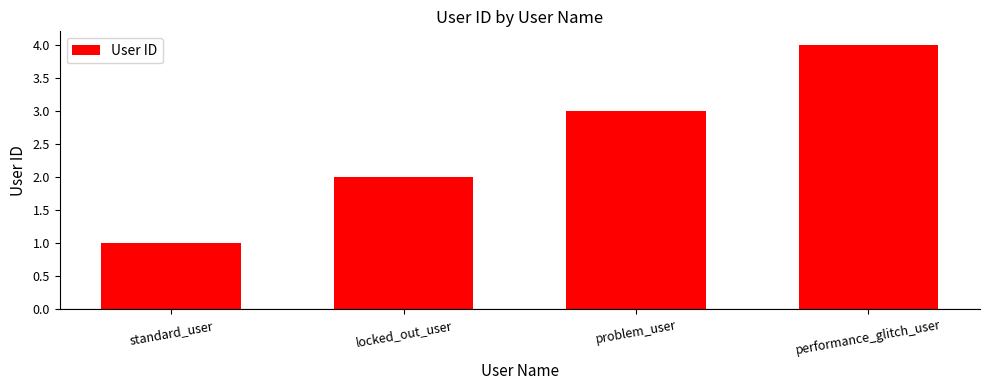

How many values are below 3?

2